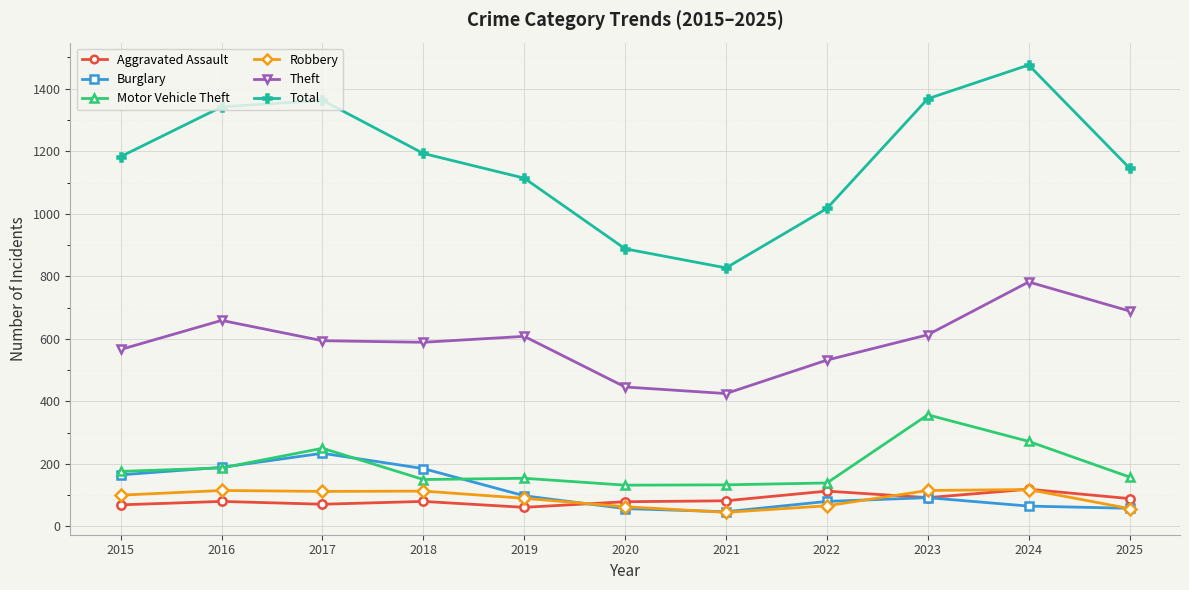

At which label does Total reach its minimum?

2021